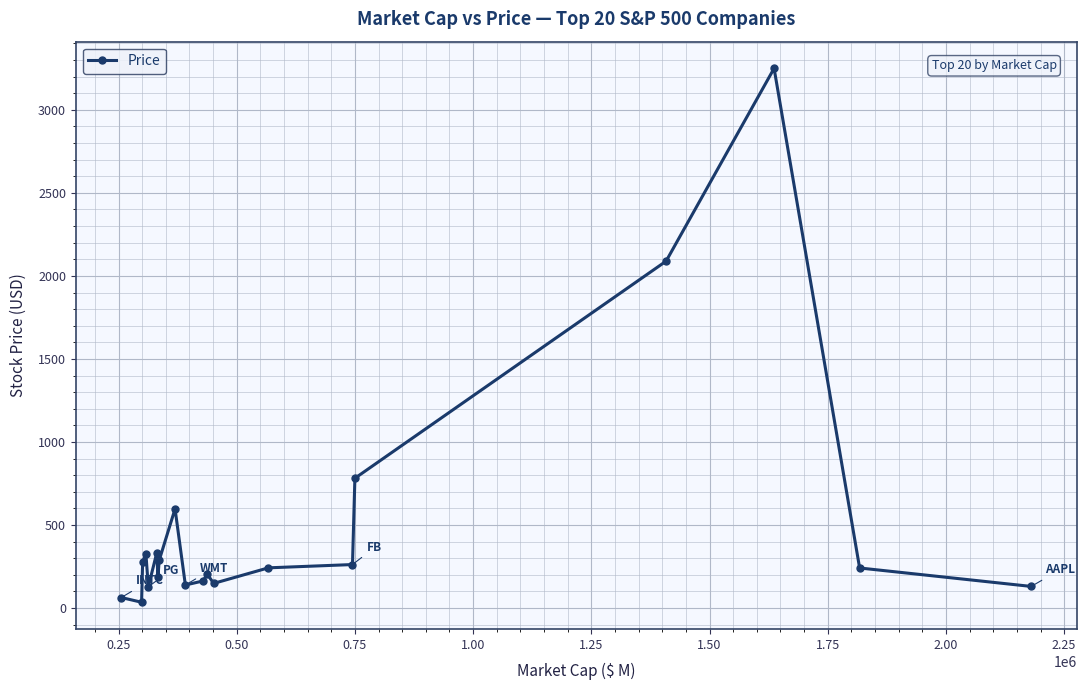

What is the difference between the second highest and second lowest values?

2025.8